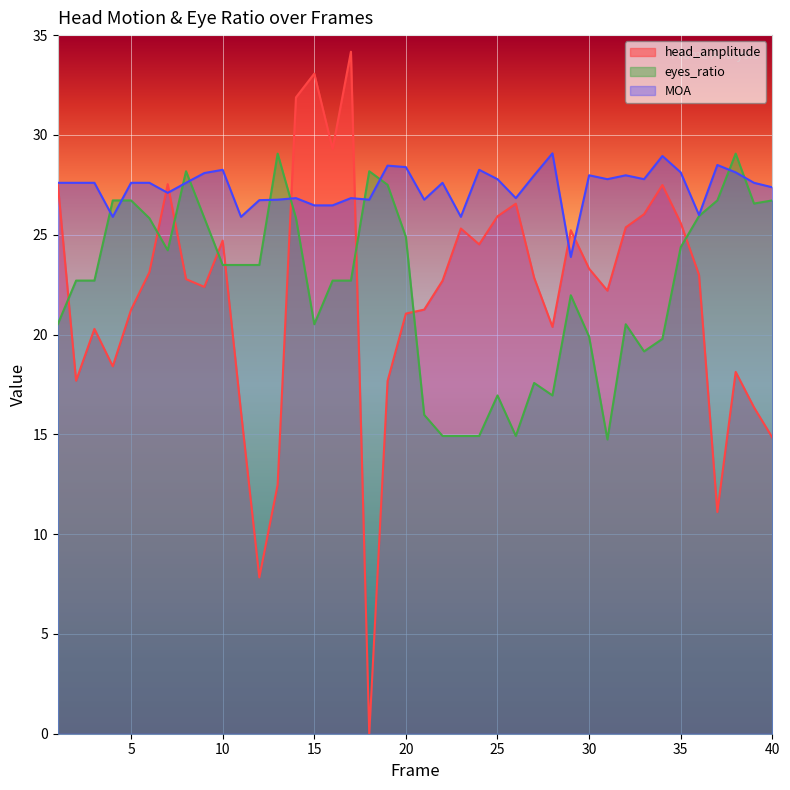

Reading left to right, transcribe all the data shown in this chart.

head_amplitude: 27.6	17.7	20.3	18.4	21.2	23.1	27.5	22.8	22.4	24.7	16.1	7.8	12.5	31.9	33.1	29.3	34.2	0.0	17.7	21.0	21.2	22.7	25.3	24.5	25.9	26.6	22.8	20.4	25.2	23.3	22.2	25.4	26.0	27.5	25.6	23.0	11.1	18.1	16.3	14.8
eyes_ratio: 20.5	22.7	22.7	26.7	26.7	25.8	24.2	28.2	25.8	23.5	23.5	23.5	29.1	25.8	20.5	22.7	22.7	28.2	27.5	24.9	16.0	14.9	14.9	14.9	16.9	14.9	17.6	16.9	22.0	19.9	14.7	20.5	19.2	19.8	24.4	25.9	26.7	29.1	26.6	26.7
MOA: 27.6	27.6	27.6	25.9	27.6	27.6	27.1	27.6	28.1	28.3	25.9	26.7	26.8	26.8	26.5	26.5	26.8	26.8	28.5	28.4	26.8	27.6	25.9	28.3	27.8	26.8	28.0	29.1	23.9	28.0	27.8	28.0	27.8	28.9	28.1	26.0	28.5	28.1	27.6	27.4